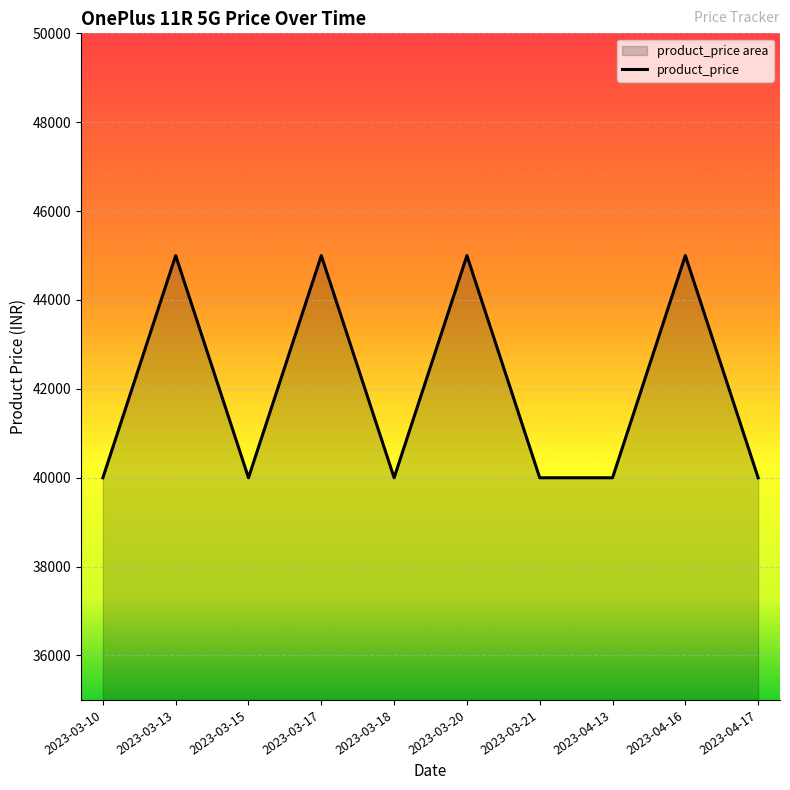

What is the label of the 7th point from the left?

2023-03-21